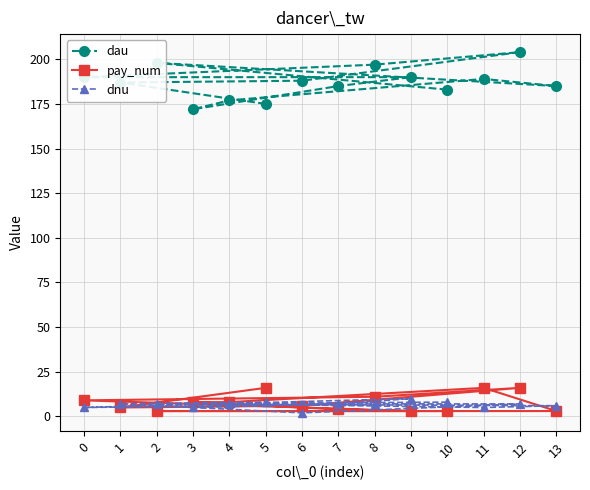

At 10, list the series in order from largest to smallest.

dau, dnu, pay_num